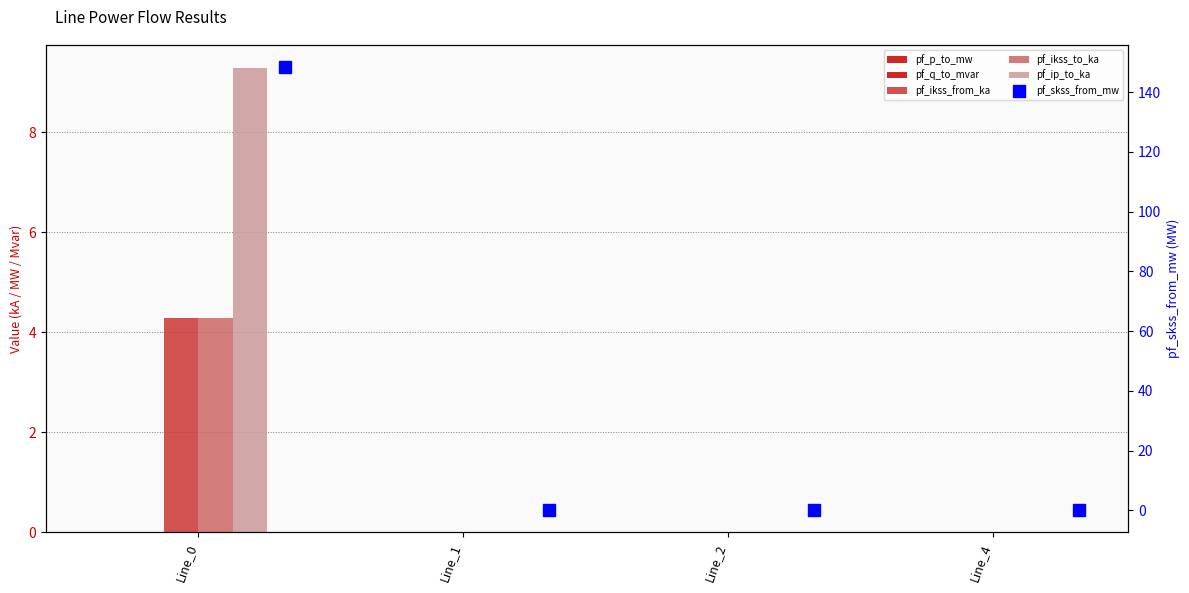

At how many categories does at least one series exceed 41?

1